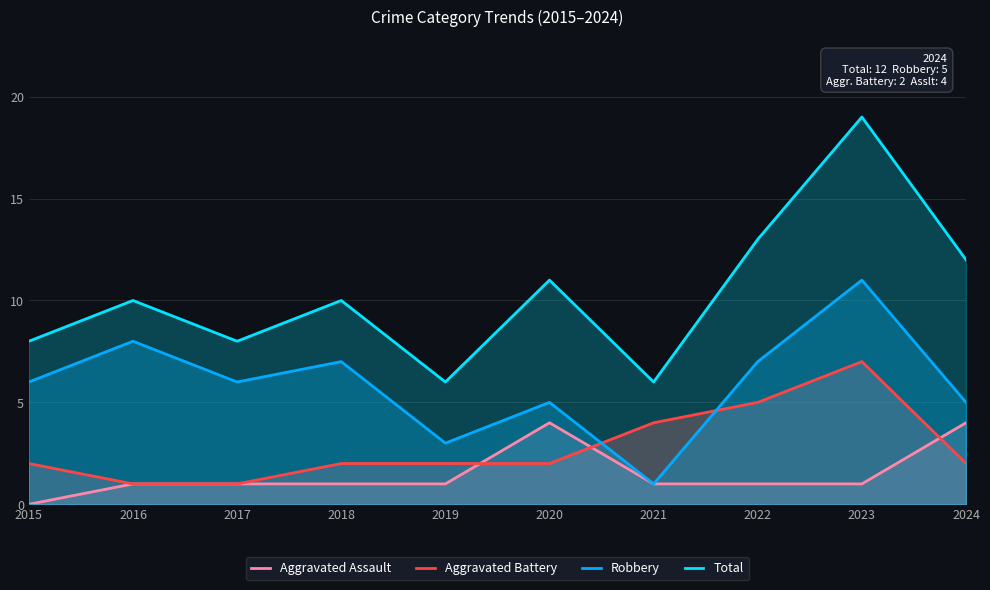

How many Aggravated Battery values are between 2 and 4?

6